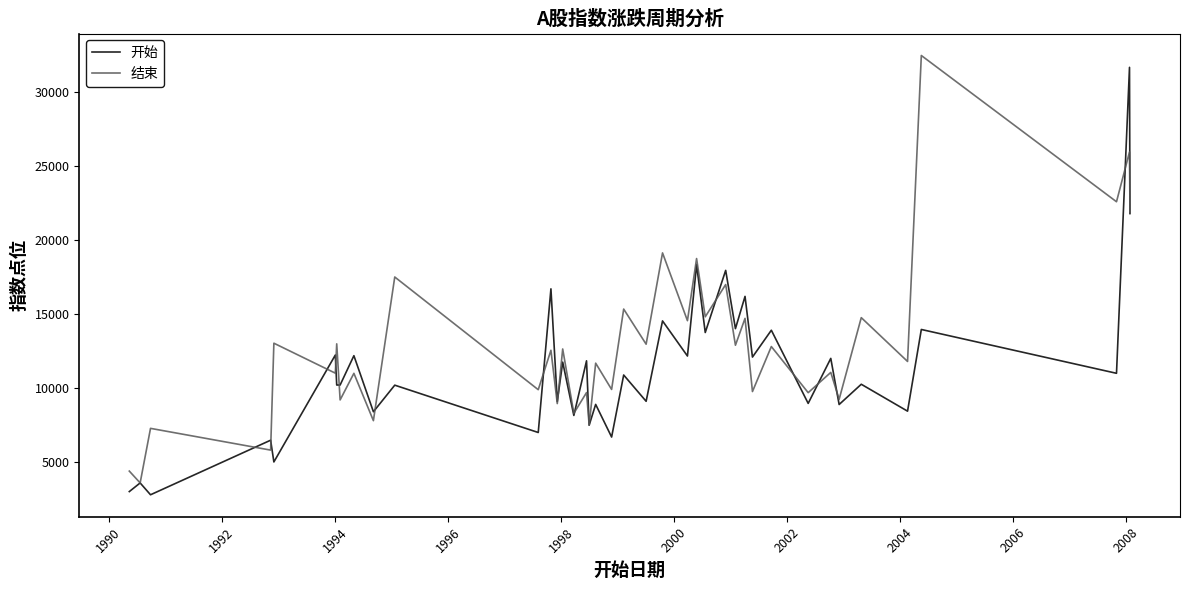

Which series has the largest total across all categories?

结束